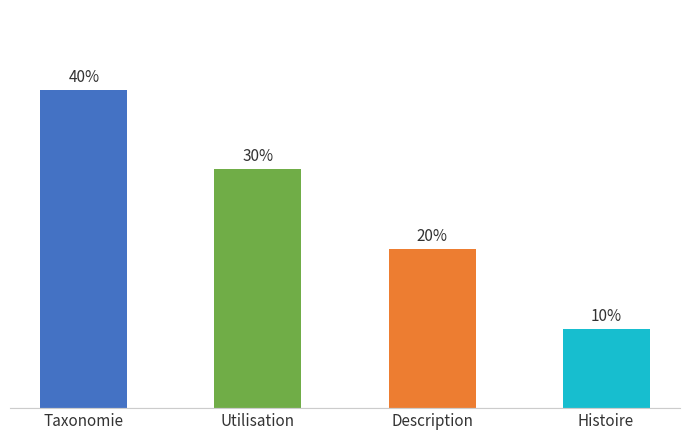

How many bars are there in total?

4